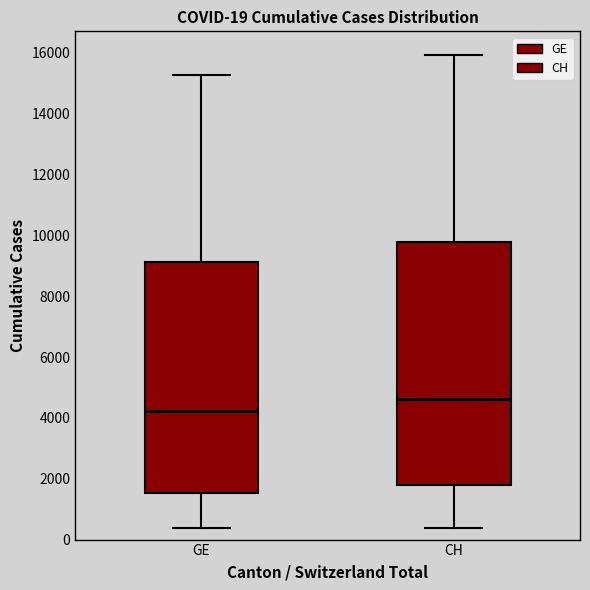

Which box has the lowest median line?

GE